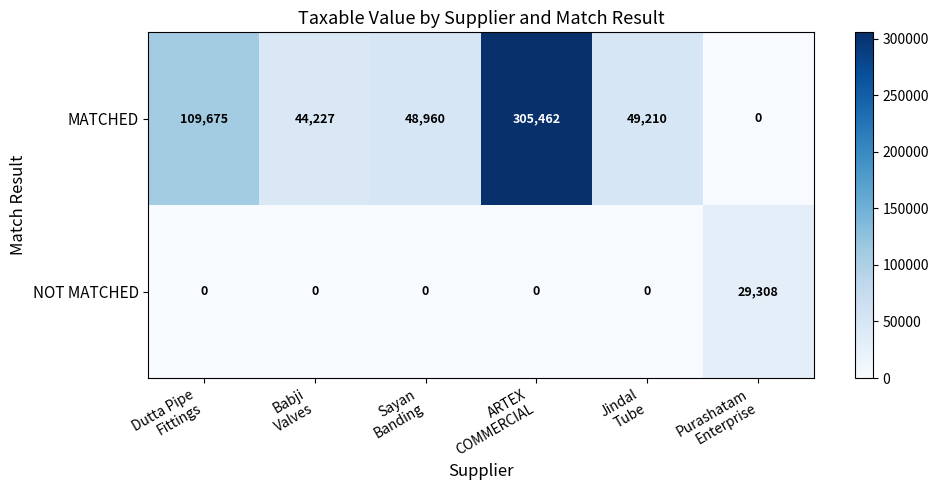

Reading left to right, extract all data points from this chart.

MATCHED: 109675	44227	48960	305462	49210	0
NOT MATCHED: 0	0	0	0	0	29308